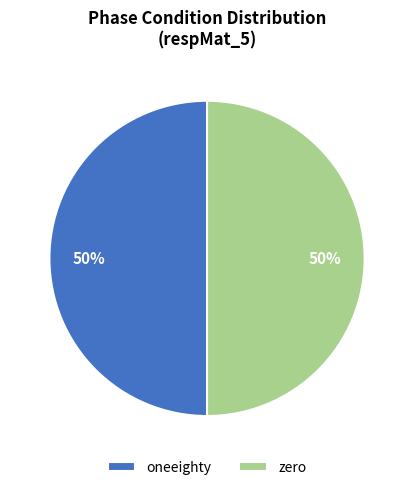

Is it true that zero is 39% of the pie?

False